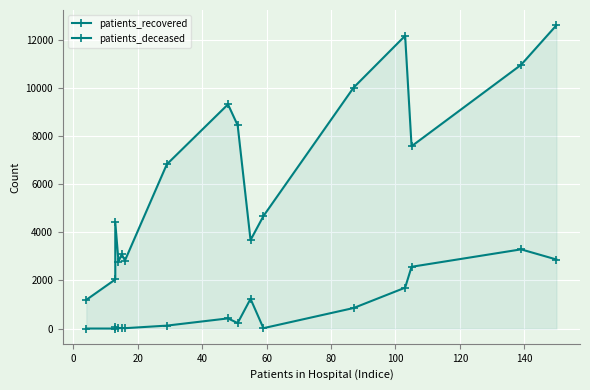

List the series in order of their overall mean, highest first.

patients_recovered, patients_deceased